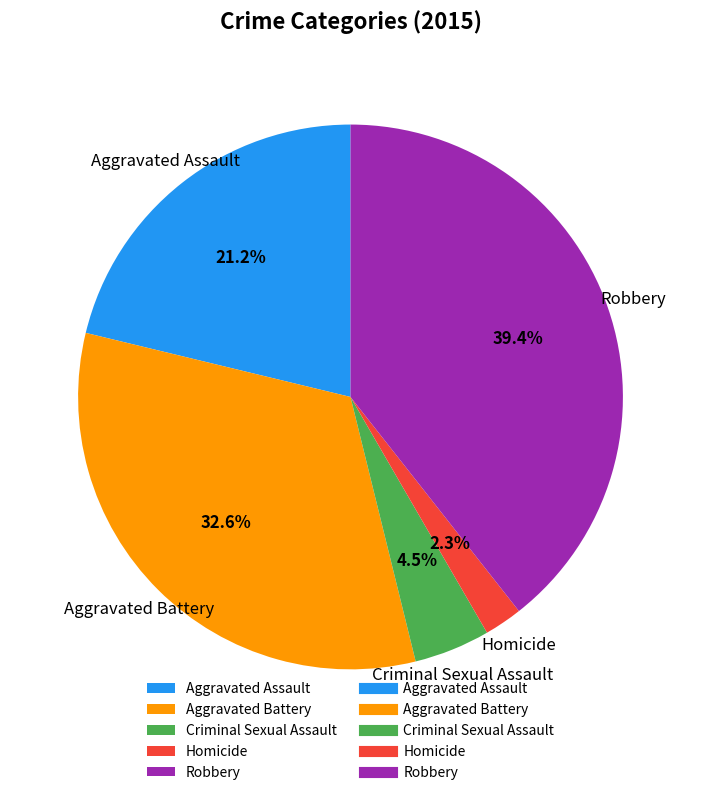

To the nearest percent, what is the average slice percentage?

20%